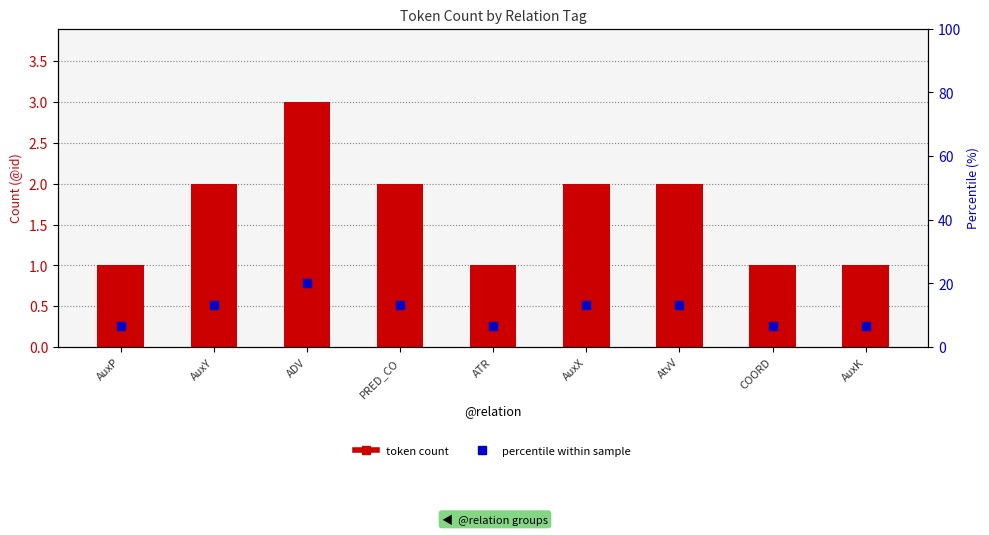

What are all the series names shown in the legend?

token count, percentile within sample